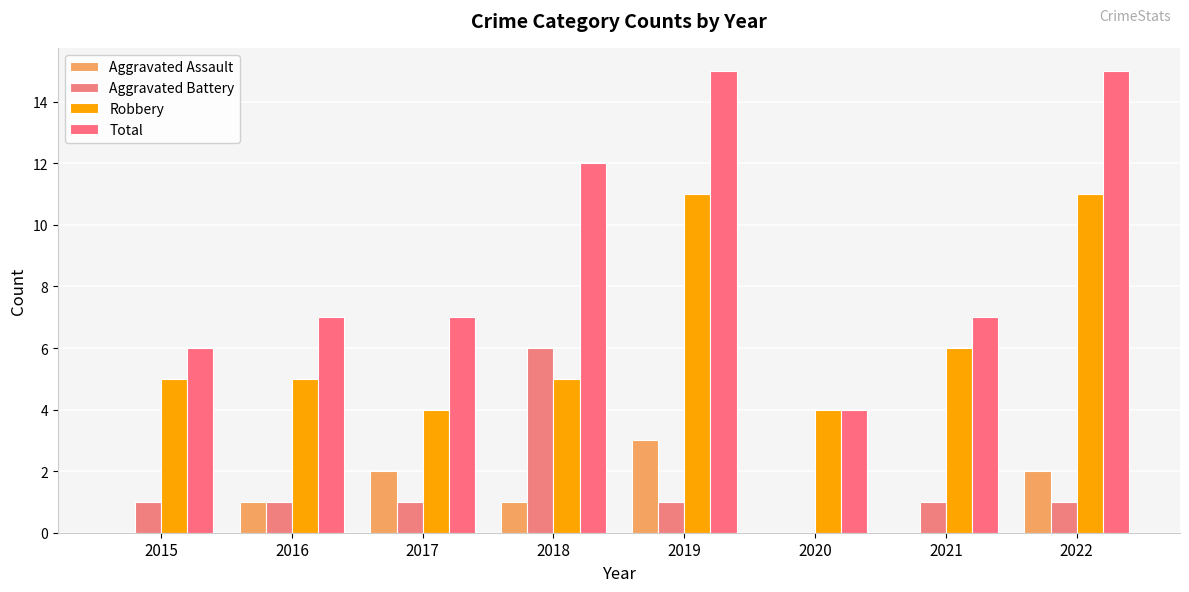

How many positive values does the Aggravated Battery series have?

7